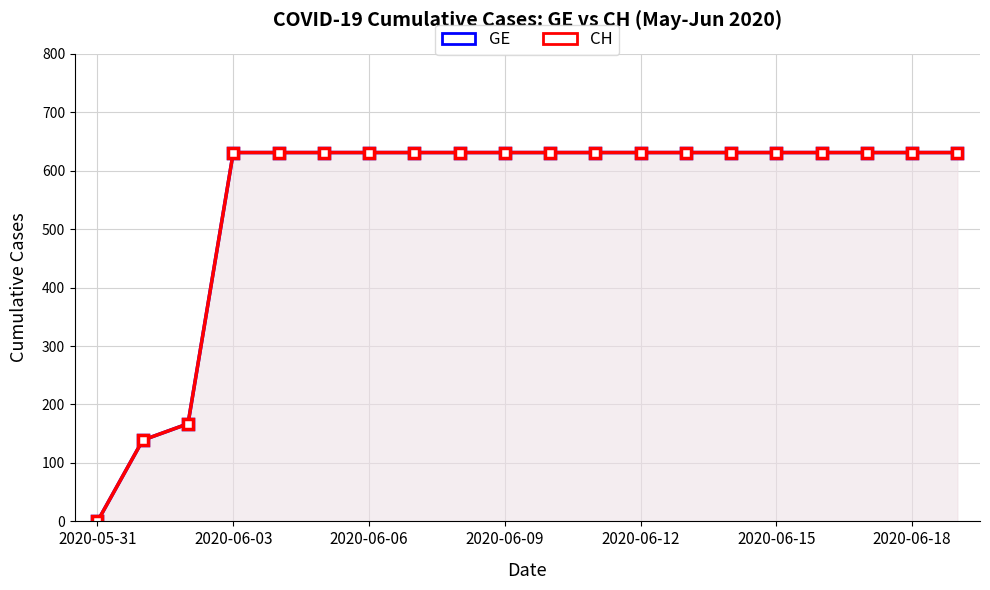

What is the label of the 13th point from the right?

7